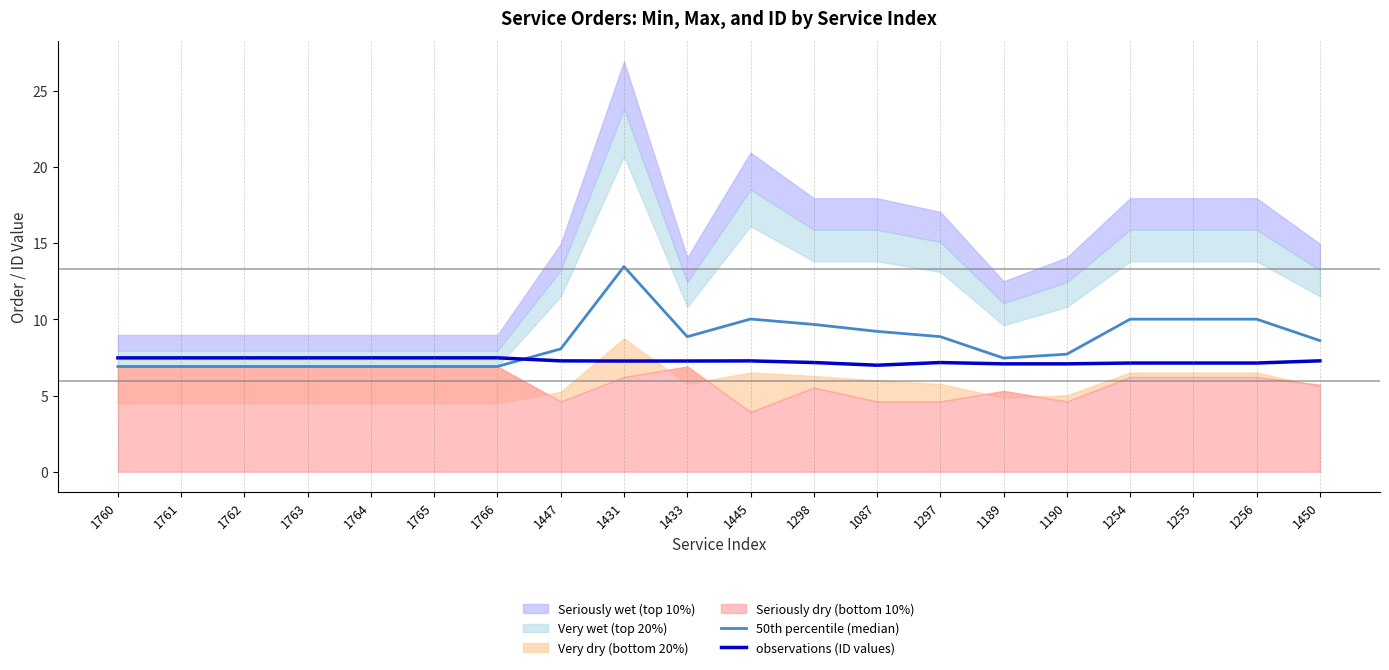

At which category is the sum across all series the highest?

1431